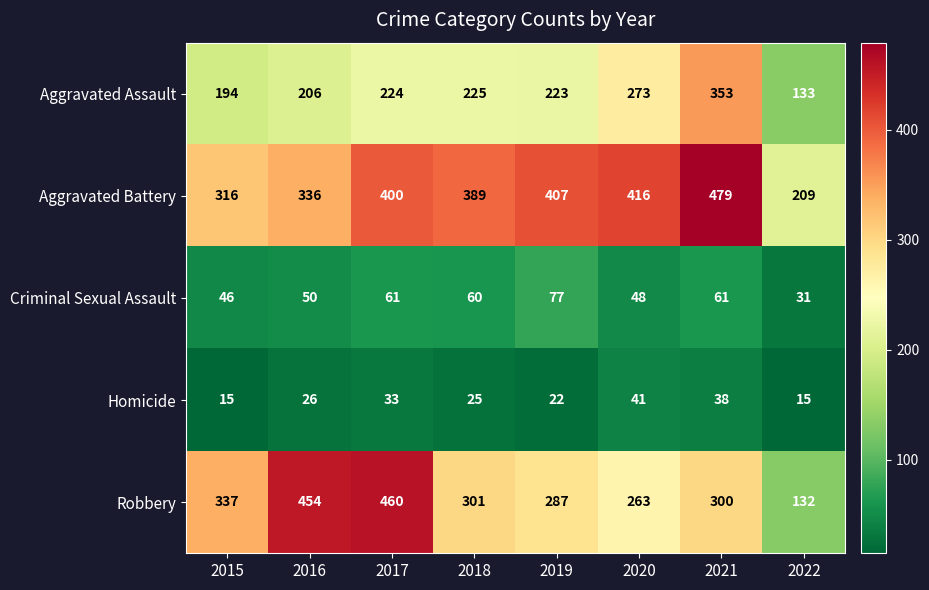

Count the number of categories in the chart.

8